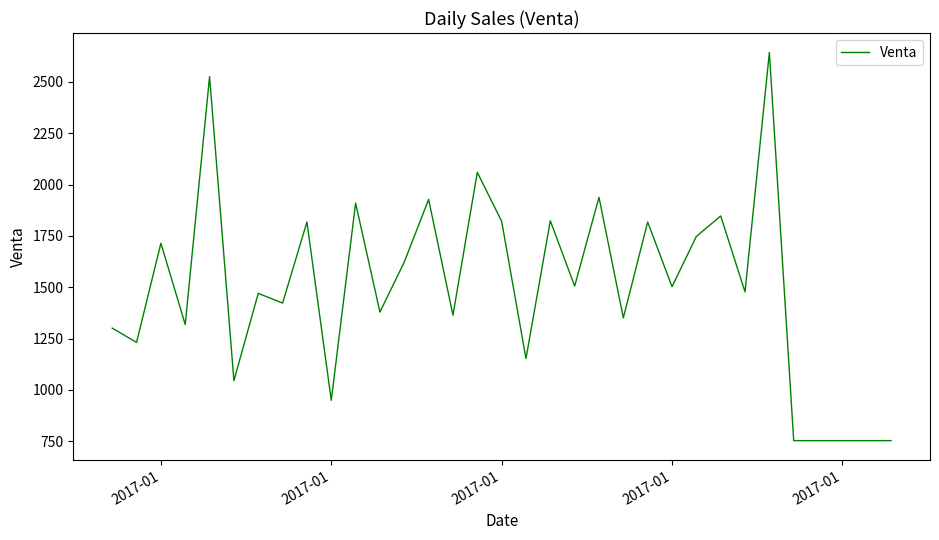

What is the smallest value displayed?

753.5